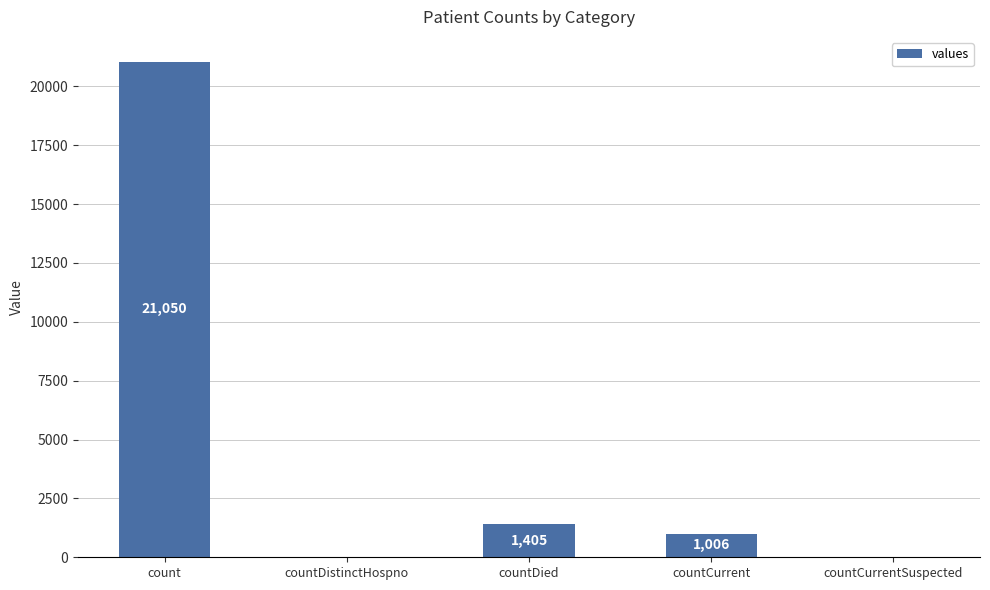

True or false: the data shows 1405 at countDied.

True